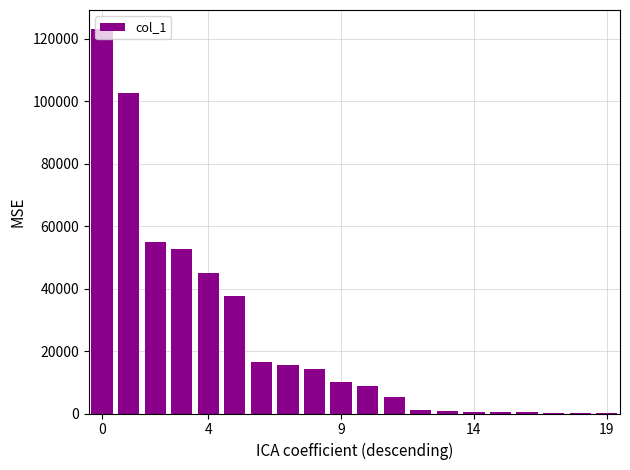

What is the maximum value shown in the chart?

122985